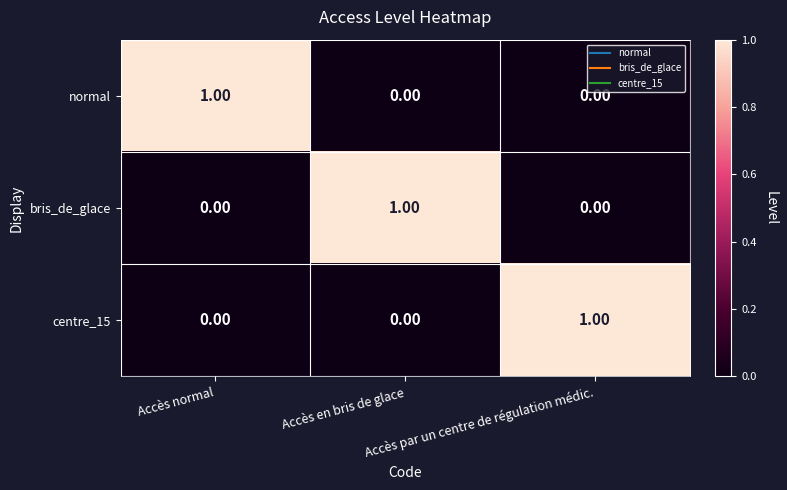

What is the total value across all series at Accès par un centre de régulation médic.?

1